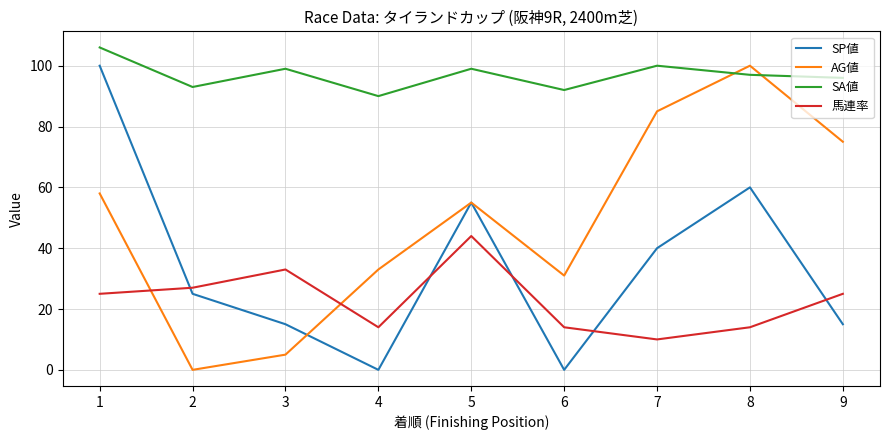

Is it true that 馬連率 equals 42 at 2?

False